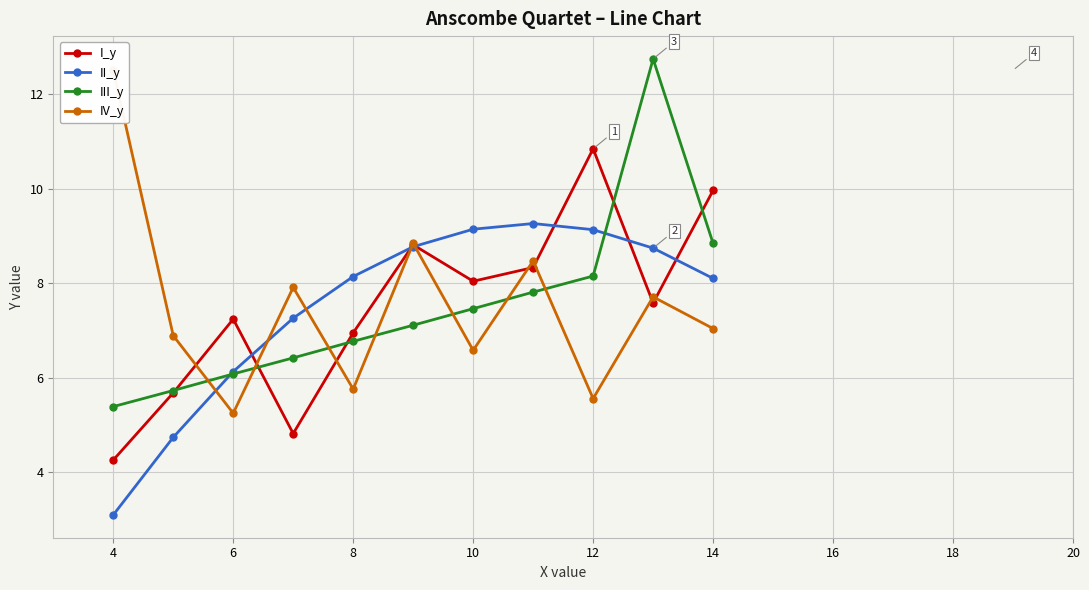

Does the chart display data point markers on the line(s)?

Yes